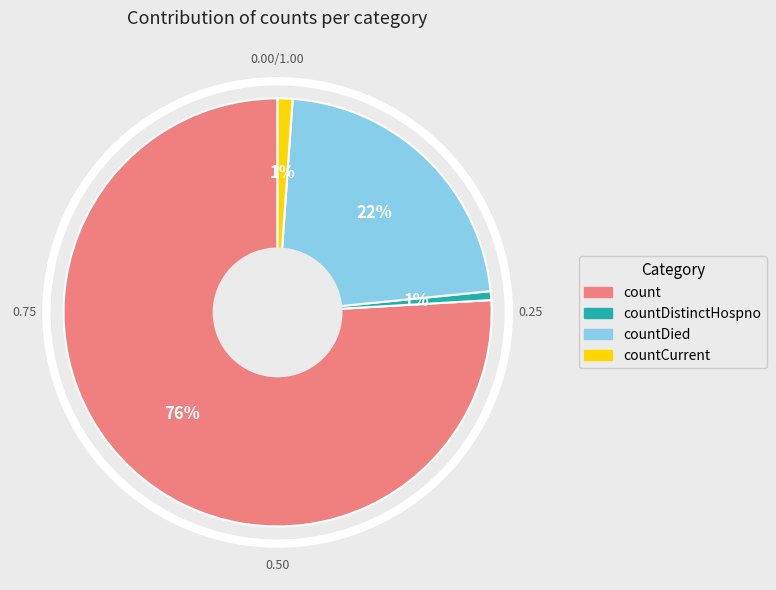

Does any single category account for the majority?

Yes